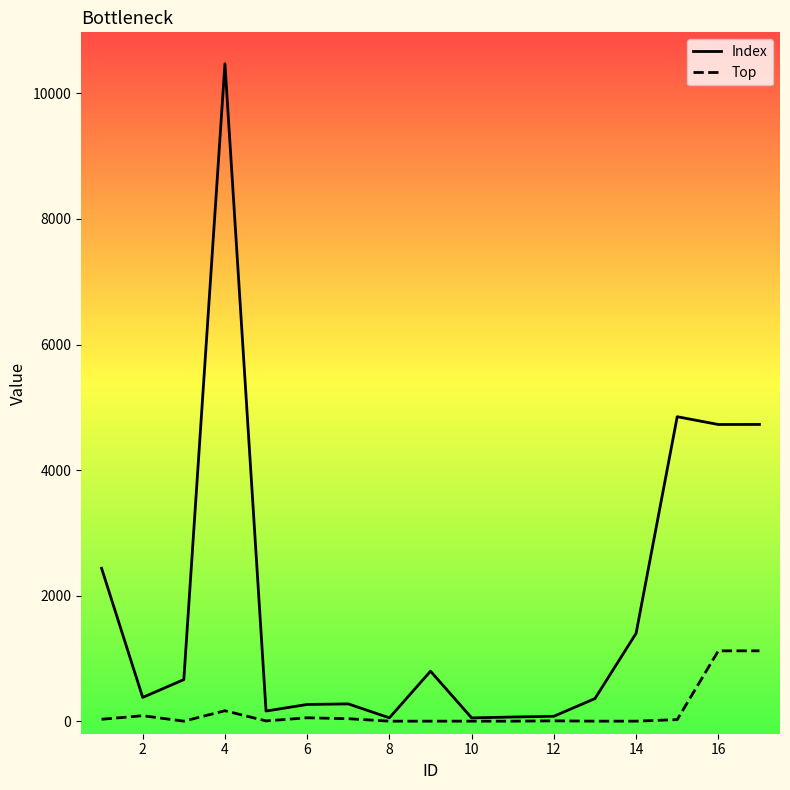

What is the greatest value displayed?

10472